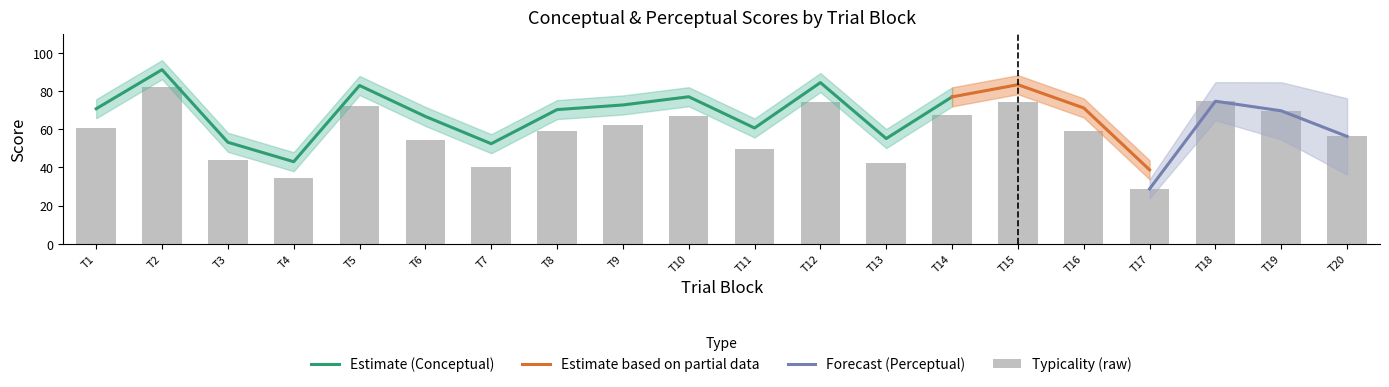

Which category has the highest value in the Estimate (Conceptual) series?

T2